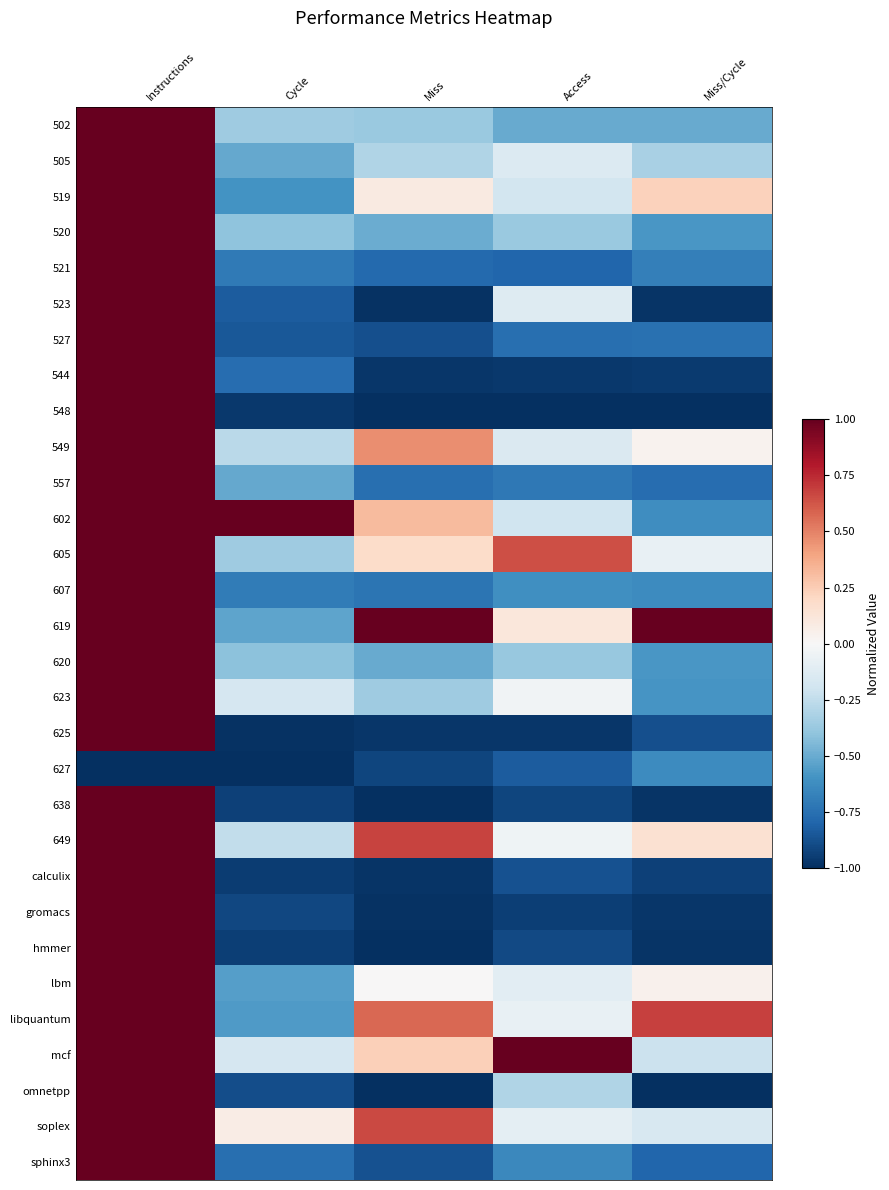

At how many categories does at least one series exceed 0?

5